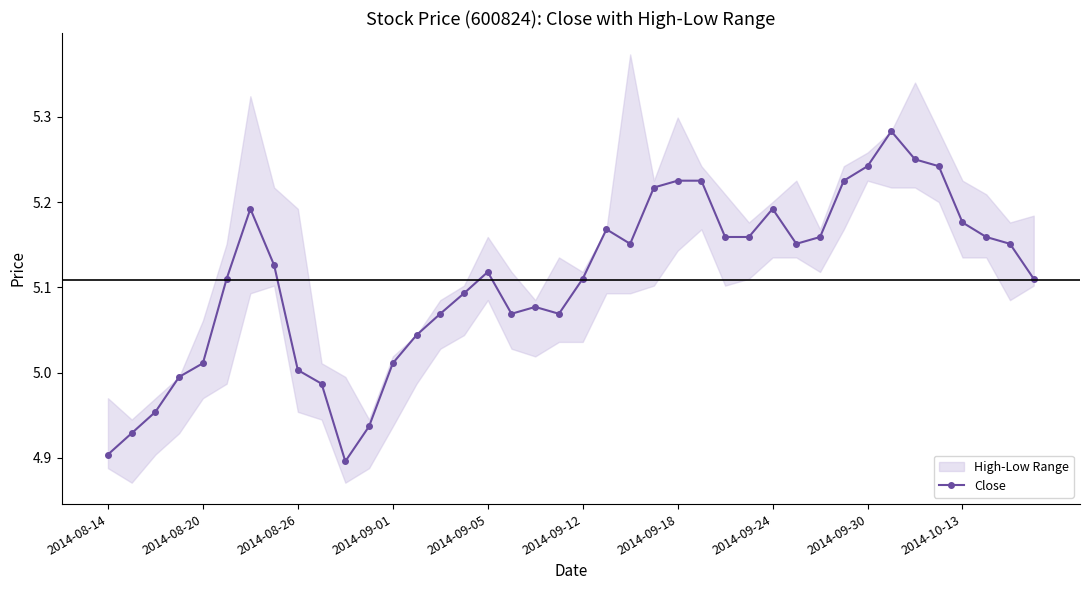

Is it true that Close equals 8.0 at 2014-08-14?

False